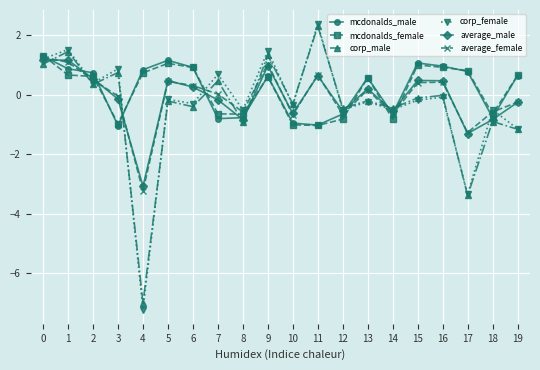

Where is the first local minimum for corp_female?

2